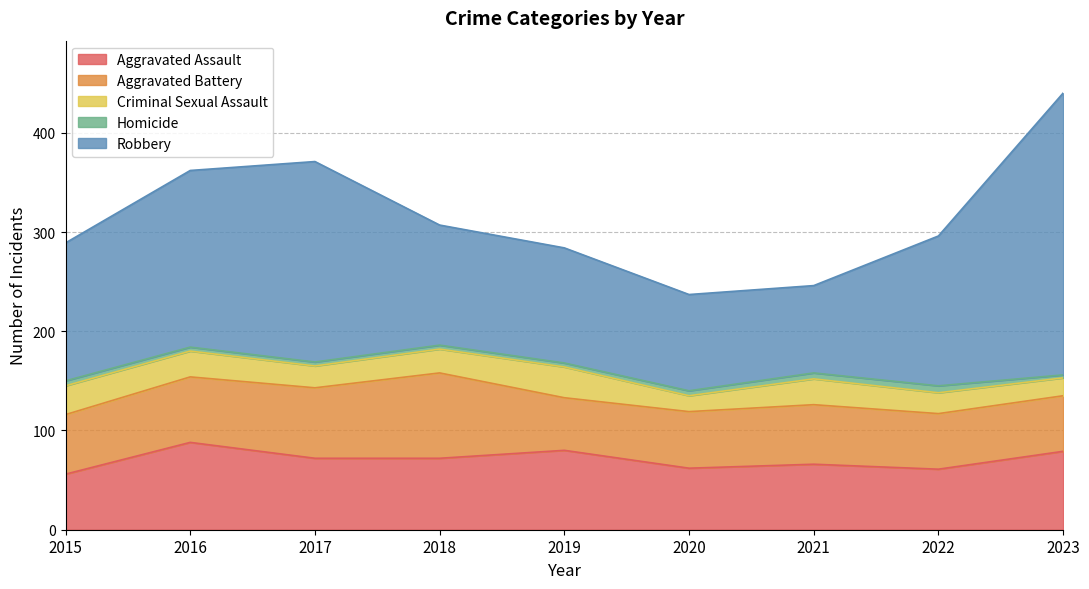

How many series are shown in this chart?

5